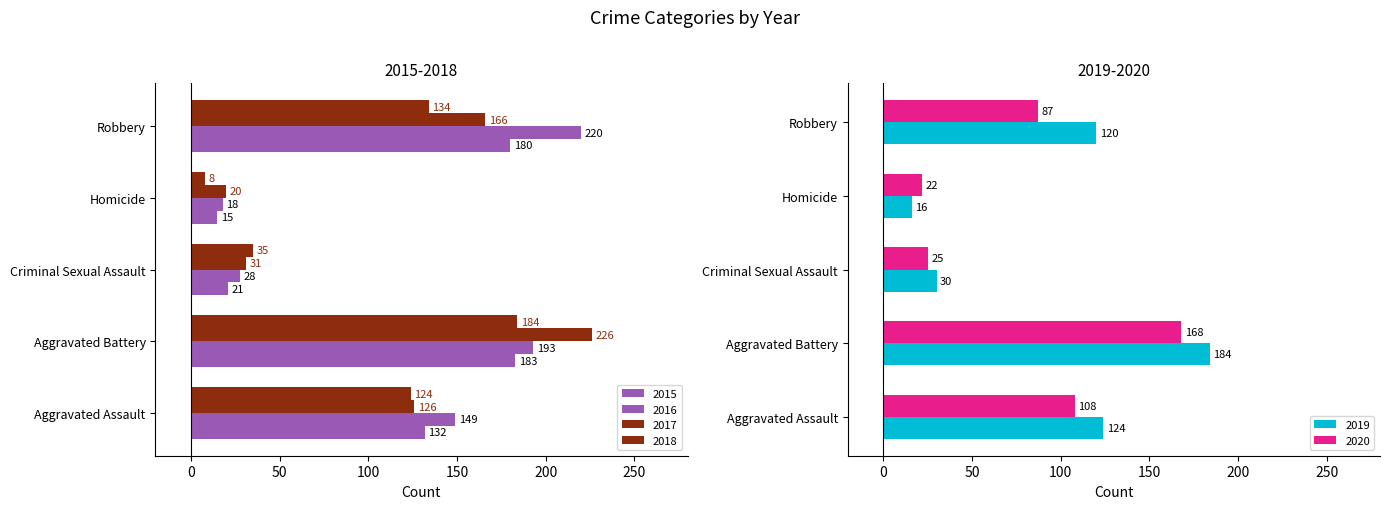

Which series has the largest total across all categories?

2016